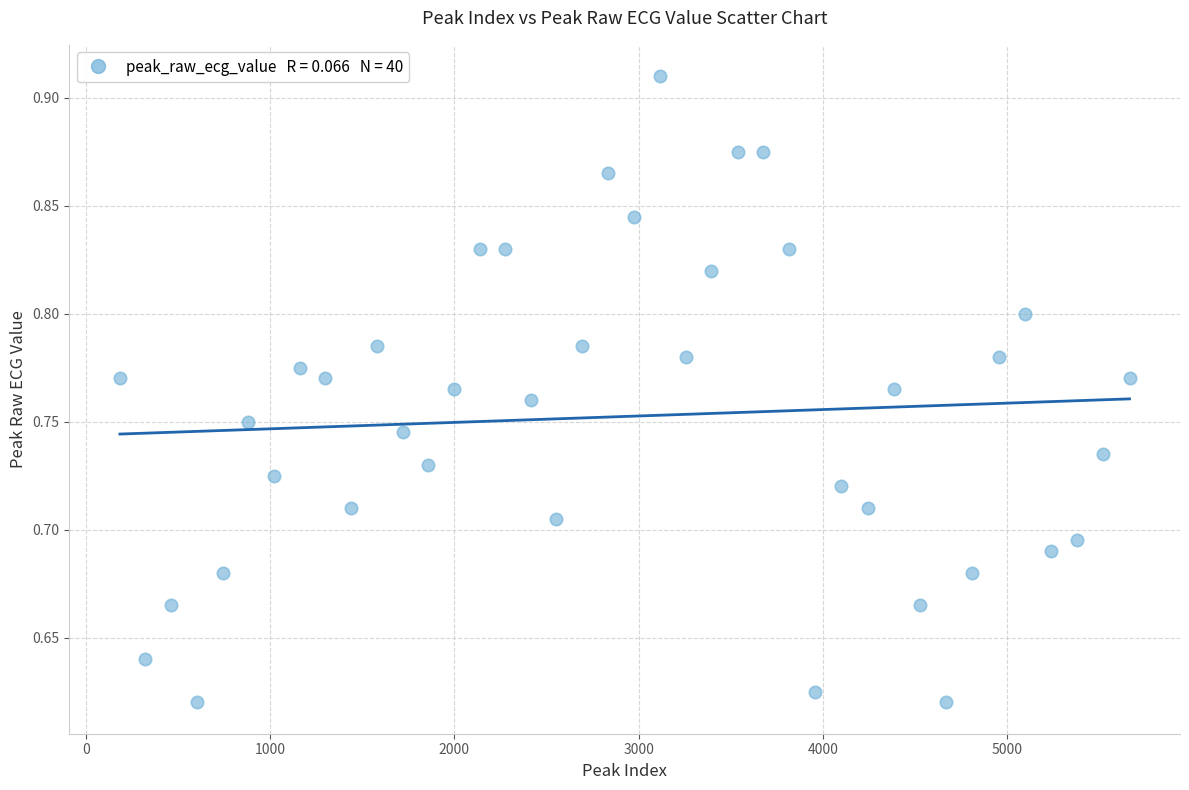

What is the range of X values (max minus min)?

5481.0